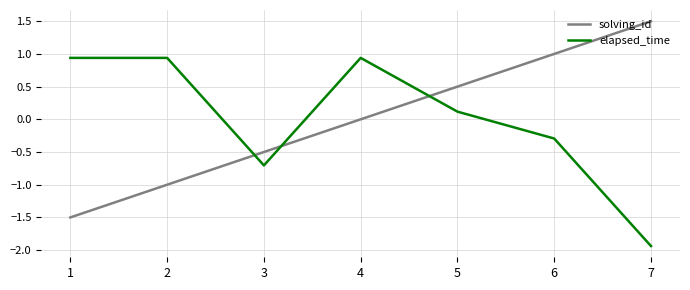

Count the solving_id values in the range -1 to 1.

5